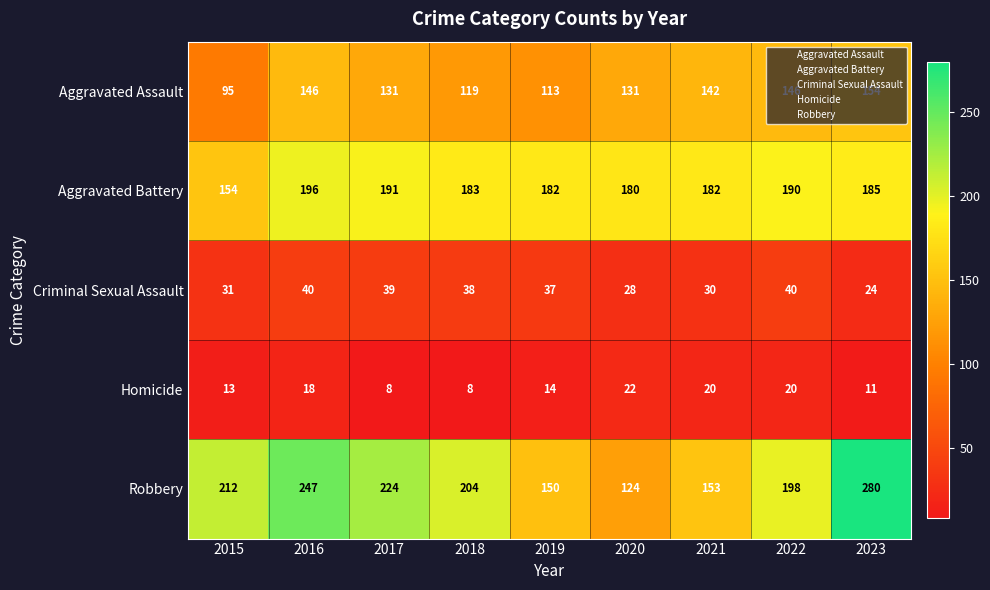

What is the sum of all Criminal Sexual Assault values?

307